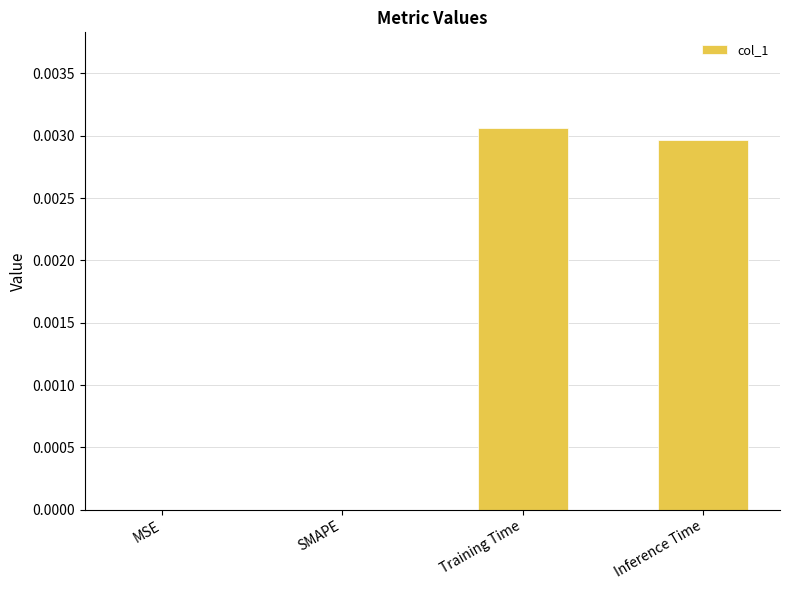

Which category has the highest value across all series?

Training Time